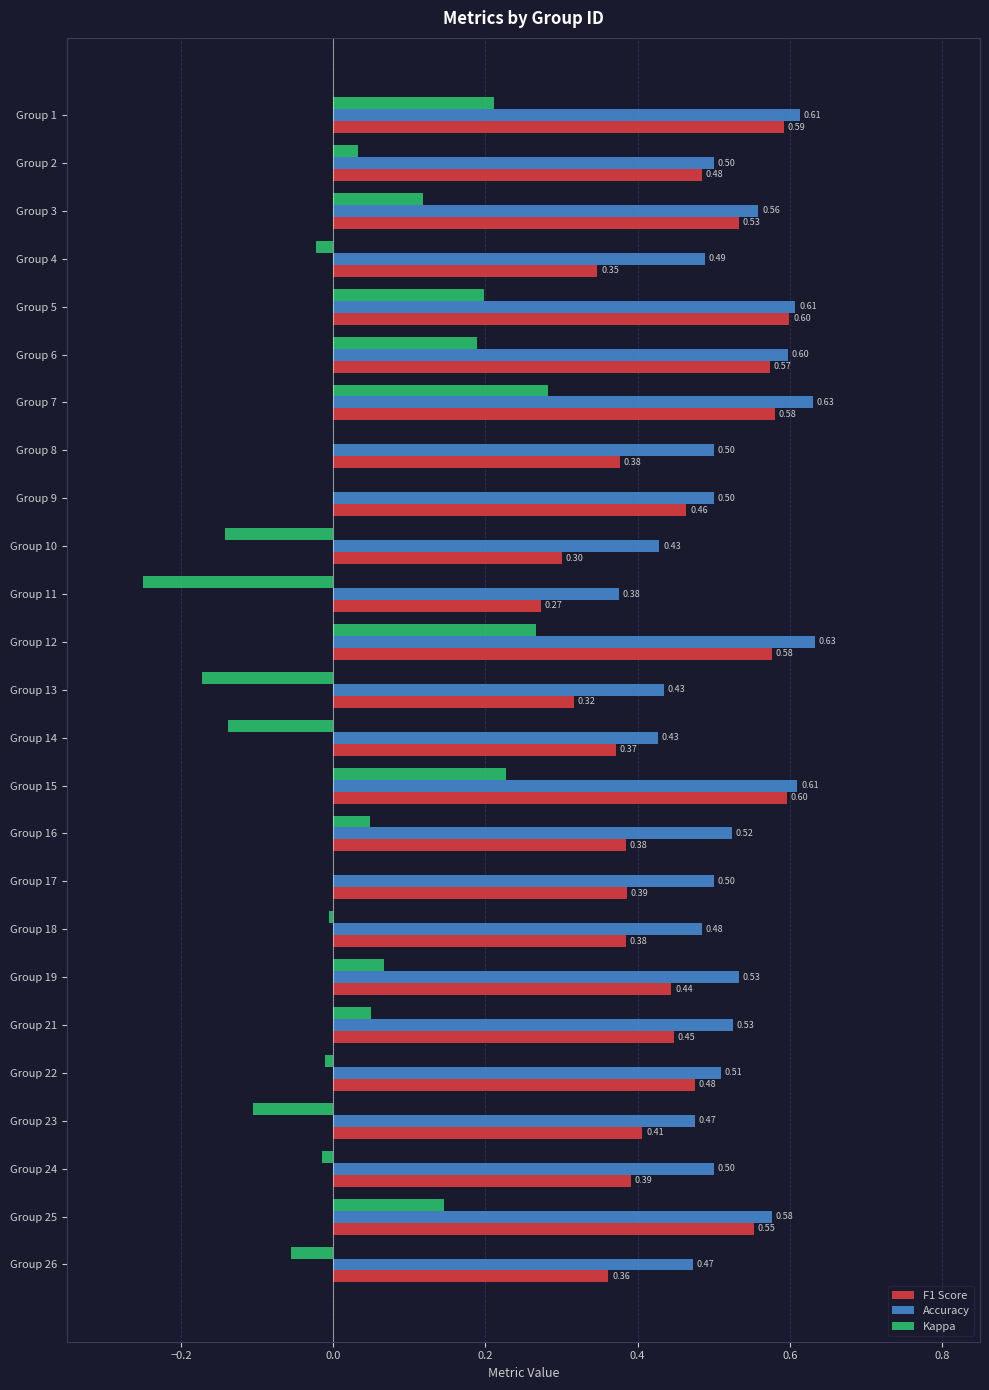

Is the value of Accuracy at Group 21 greater than the value of F1 Score at Group 15?

No